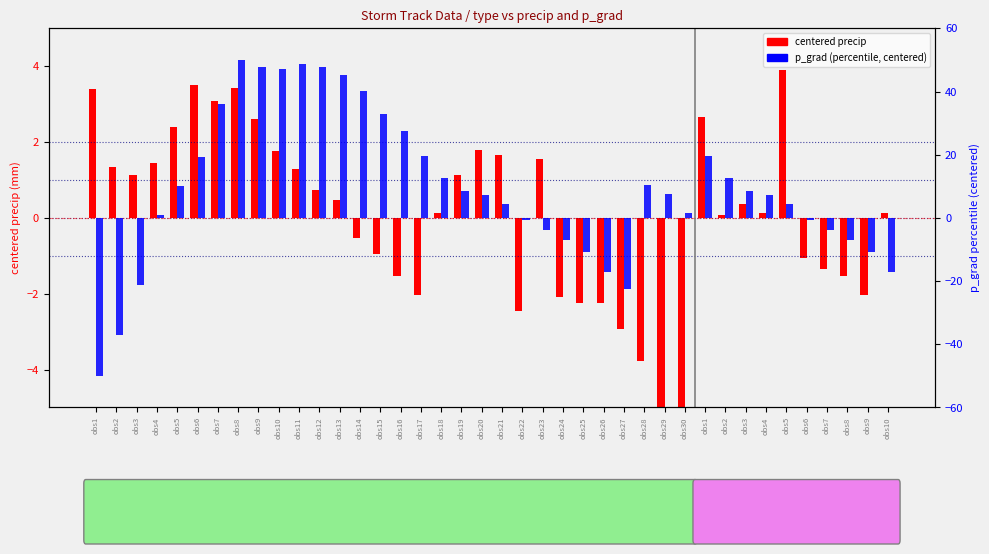

What is the sum of all centered p_grad (percentile) values?

367.7